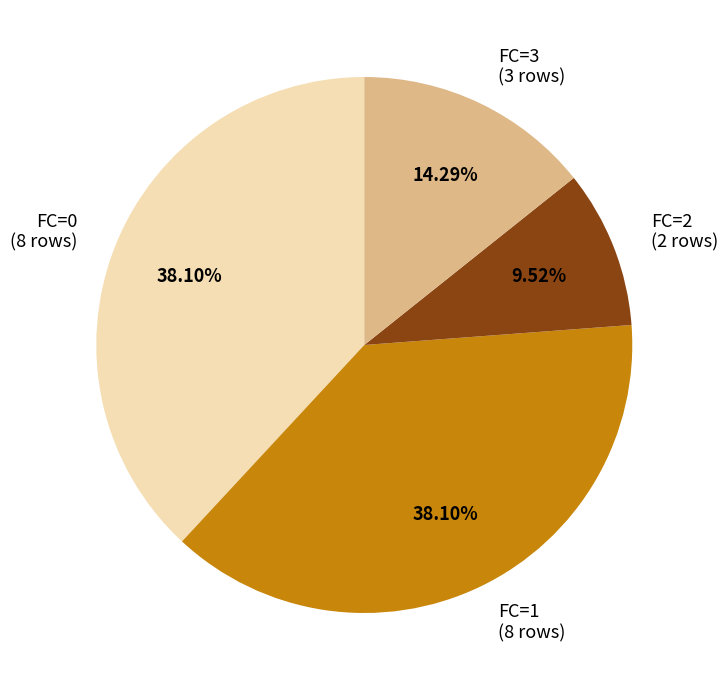

How many slices are in this pie chart?

4